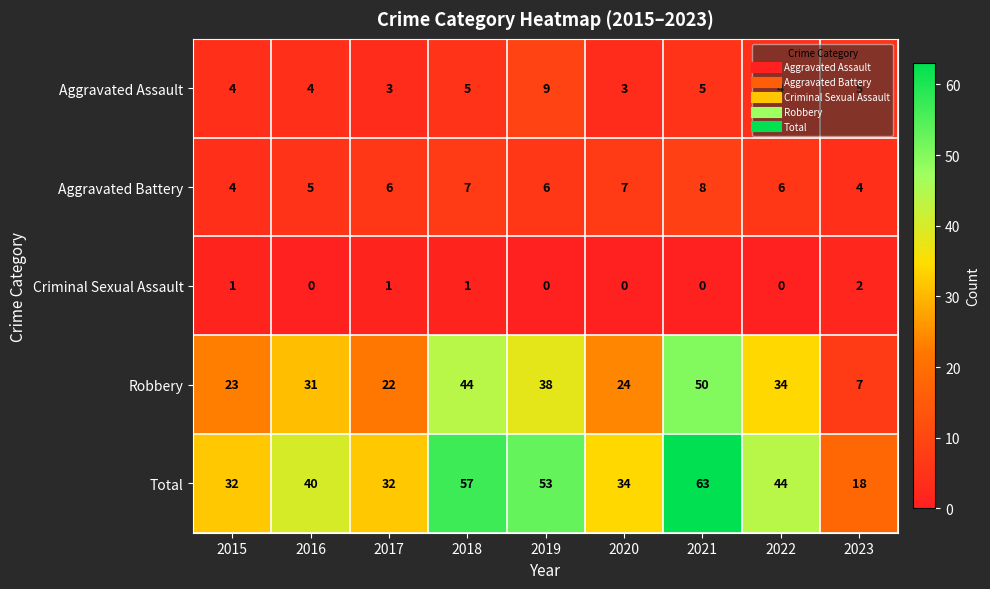

The Aggravated Battery series shows 8 at 2021. True or false?

True